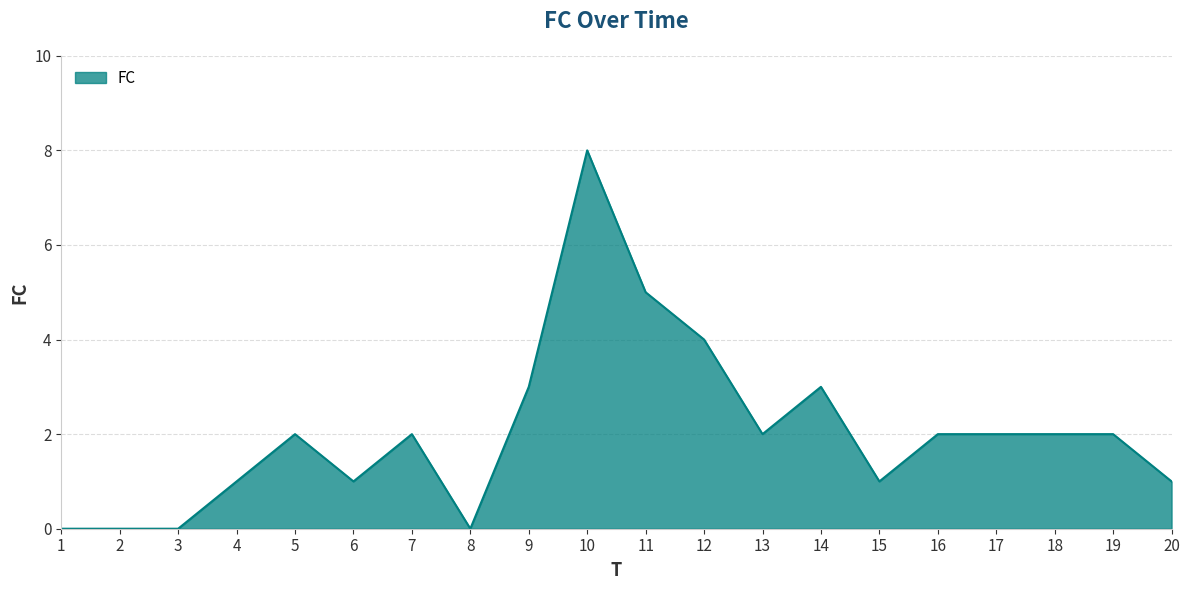

What is the maximum value shown in the chart?

8